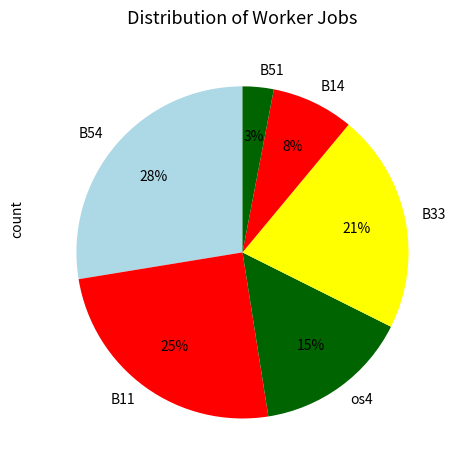

Is the sum of B54 and os4 greater than half?

No